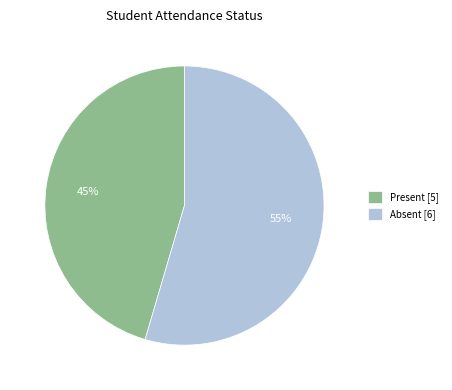

Combined, do Absent [6] and Present [5] account for over 50%?

Yes